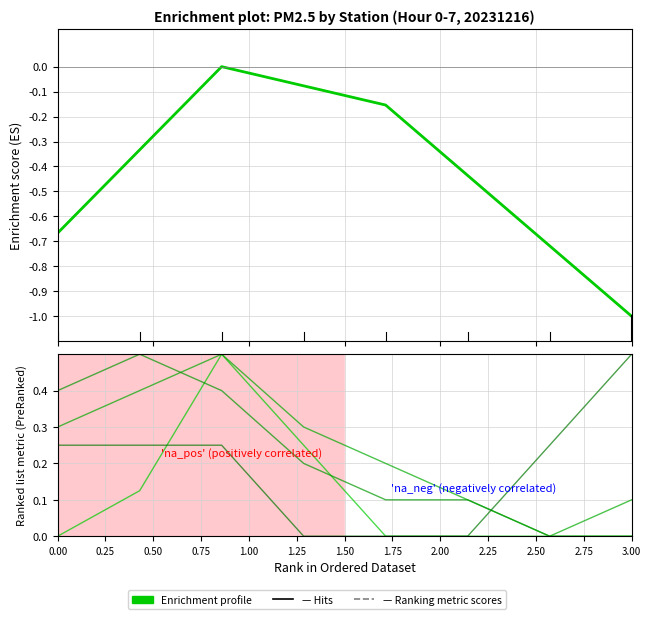

True or false: Enrichment profile and 昌平镇 intersect in this chart.

False